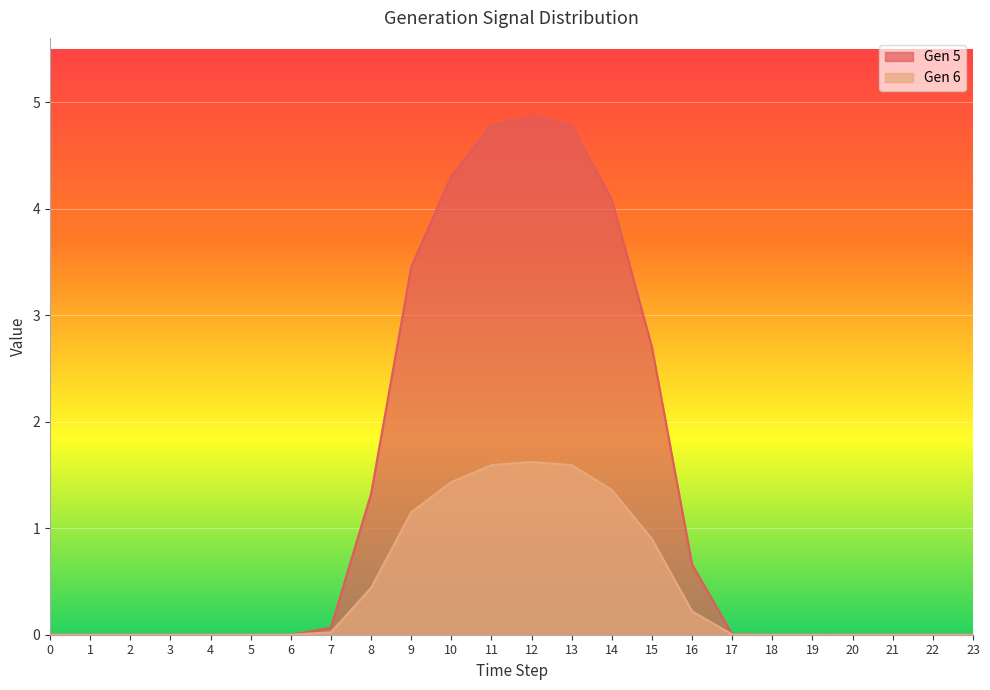

The Gen 5 series shows 4.9 at 12. True or false?

True